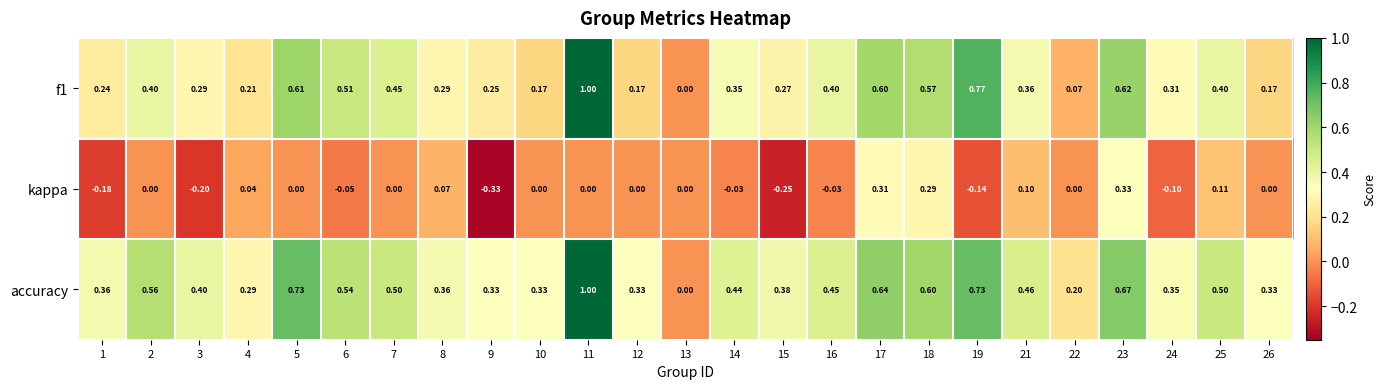

Is the value of f1 at 7 greater than the value of kappa at 9?

Yes